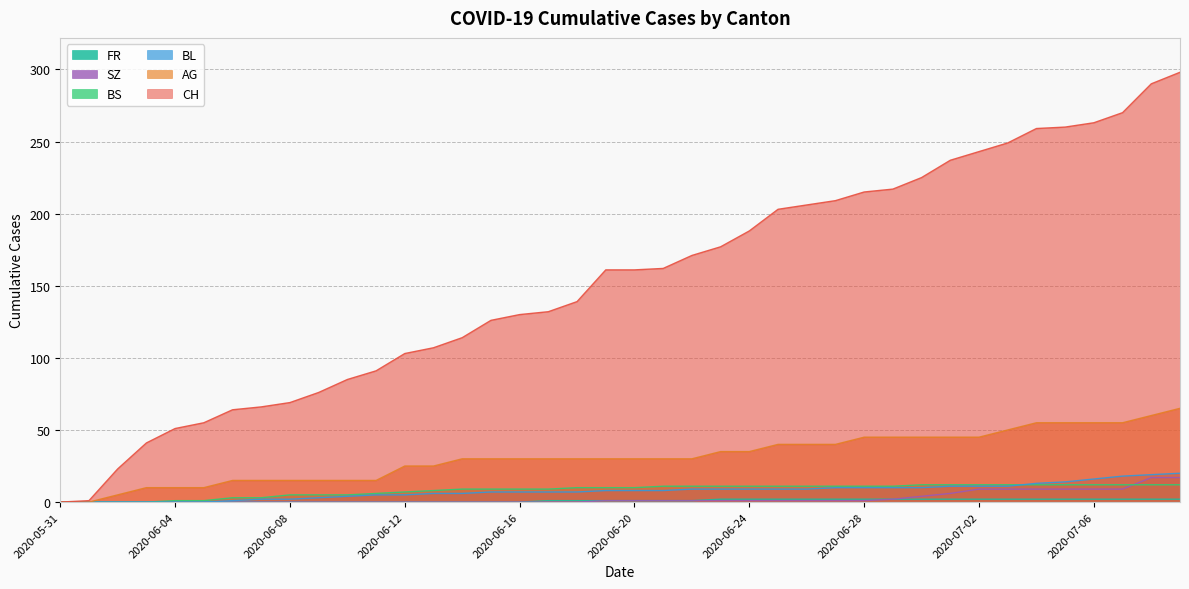

What is the maximum value for FR?

2